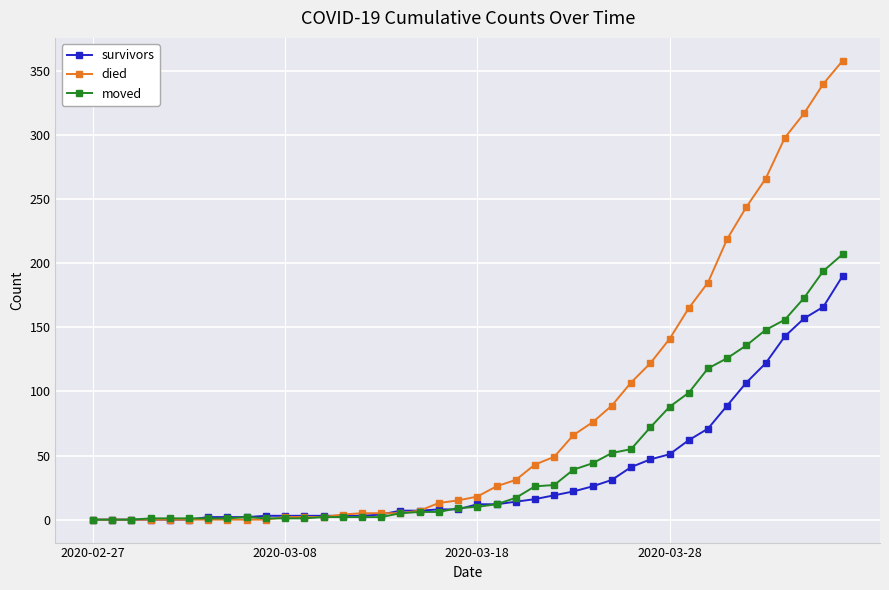

Count the number of categories in the chart.

40